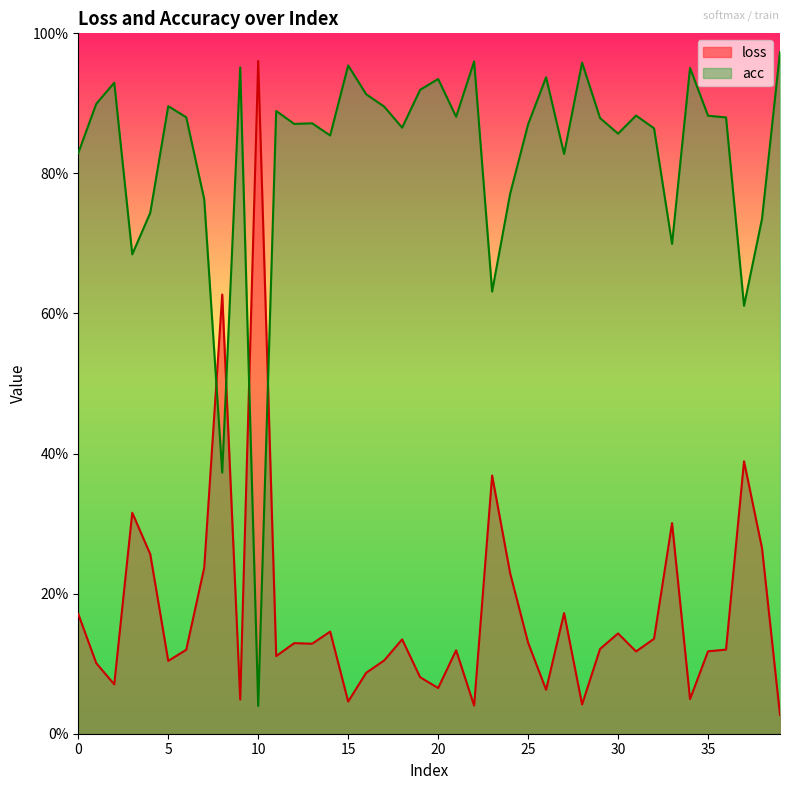

List the labels in order of loss value, smallest first.

39, 22, 28, 15, 9, 34, 26, 20, 2, 19, 16, 1, 5, 17, 11, 31, 35, 21, 6, 36, 29, 13, 12, 25, 18, 32, 30, 14, 0, 27, 24, 7, 4, 38, 33, 3, 23, 37, 8, 10